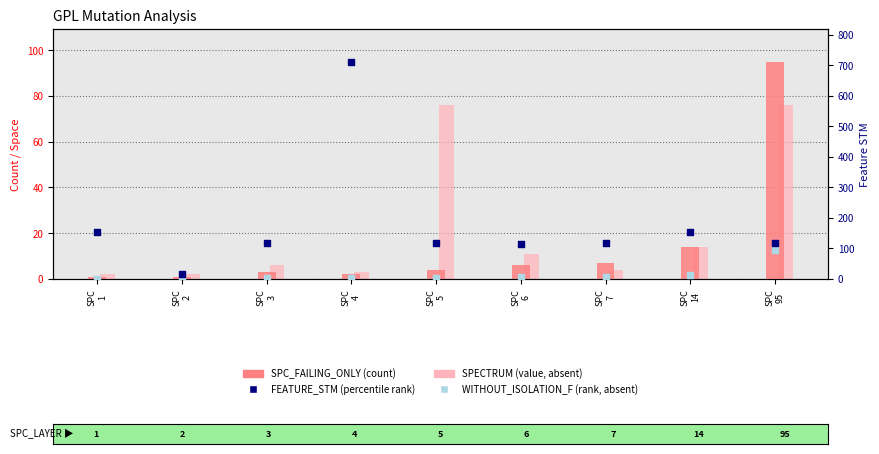

Which series reaches the maximum Y coordinate?

FEATURE_STM